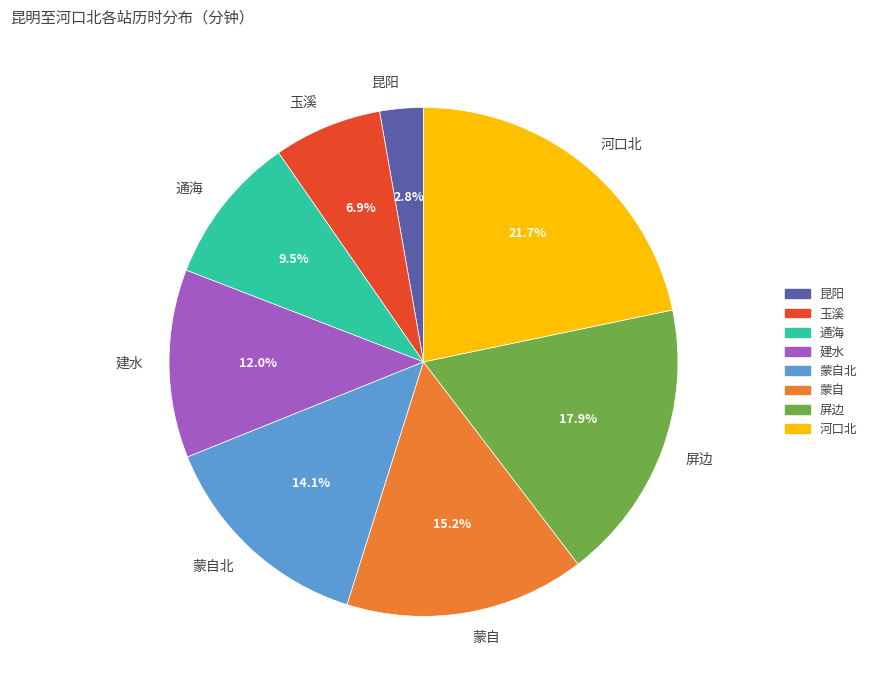

Is there a majority slice in this chart?

No